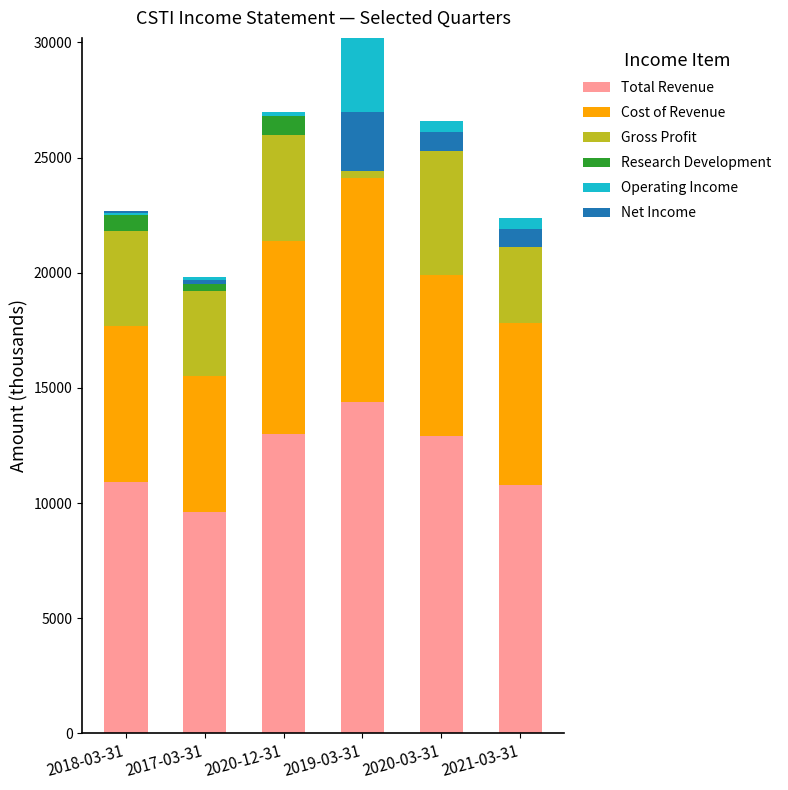

True or false: Operating Income has a value of -59 at 2017-03-31.

False